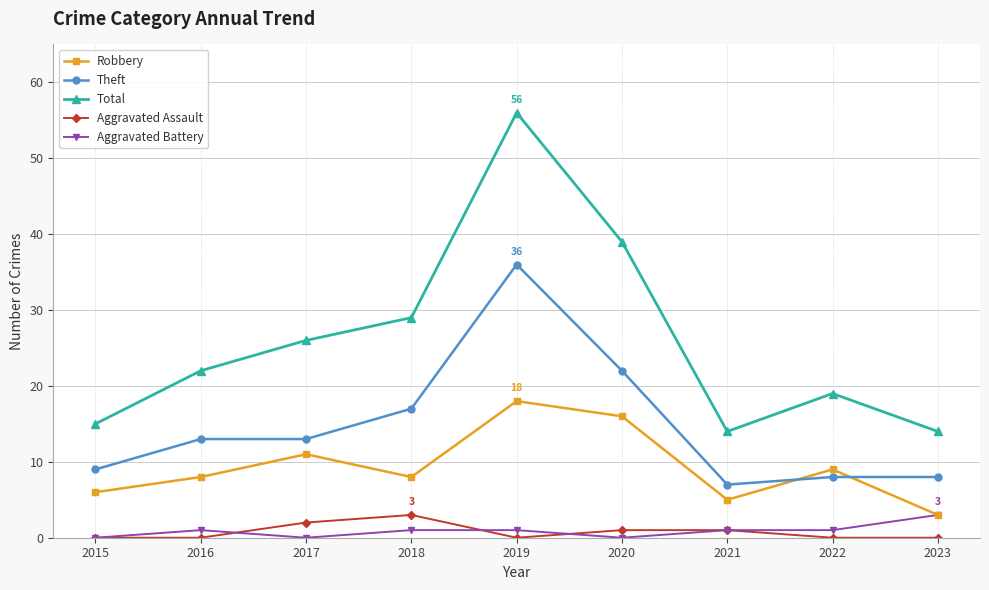

At which category is the sum across all series the highest?

2019